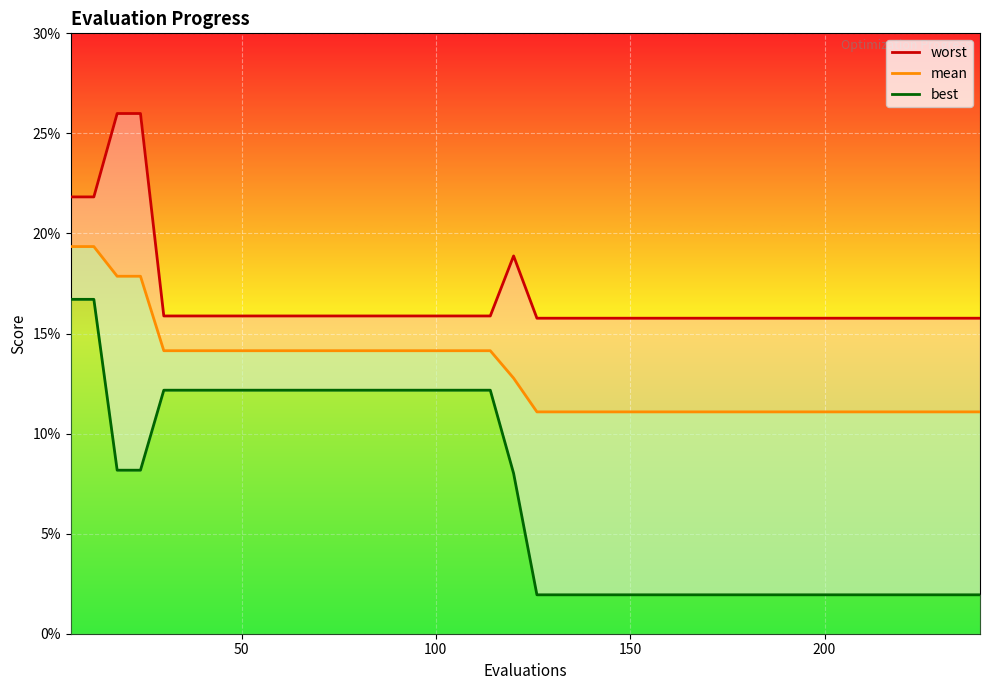

Reading left to right, list all the values displayed in this chart.

worst: 0.2	0.2	0.3	0.3	0.2	0.2	0.2	0.2	0.2	0.2	0.2	0.2	0.2	0.2	0.2	0.2	0.2	0.2	0.2	0.2	0.2	0.2	0.2	0.2	0.2	0.2	0.2	0.2	0.2	0.2	0.2	0.2	0.2	0.2	0.2	0.2	0.2	0.2	0.2	0.2
mean: 0.2	0.2	0.2	0.2	0.1	0.1	0.1	0.1	0.1	0.1	0.1	0.1	0.1	0.1	0.1	0.1	0.1	0.1	0.1	0.1	0.1	0.1	0.1	0.1	0.1	0.1	0.1	0.1	0.1	0.1	0.1	0.1	0.1	0.1	0.1	0.1	0.1	0.1	0.1	0.1
best: 0.2	0.2	0.1	0.1	0.1	0.1	0.1	0.1	0.1	0.1	0.1	0.1	0.1	0.1	0.1	0.1	0.1	0.1	0.1	0.1	0.0	0.0	0.0	0.0	0.0	0.0	0.0	0.0	0.0	0.0	0.0	0.0	0.0	0.0	0.0	0.0	0.0	0.0	0.0	0.0